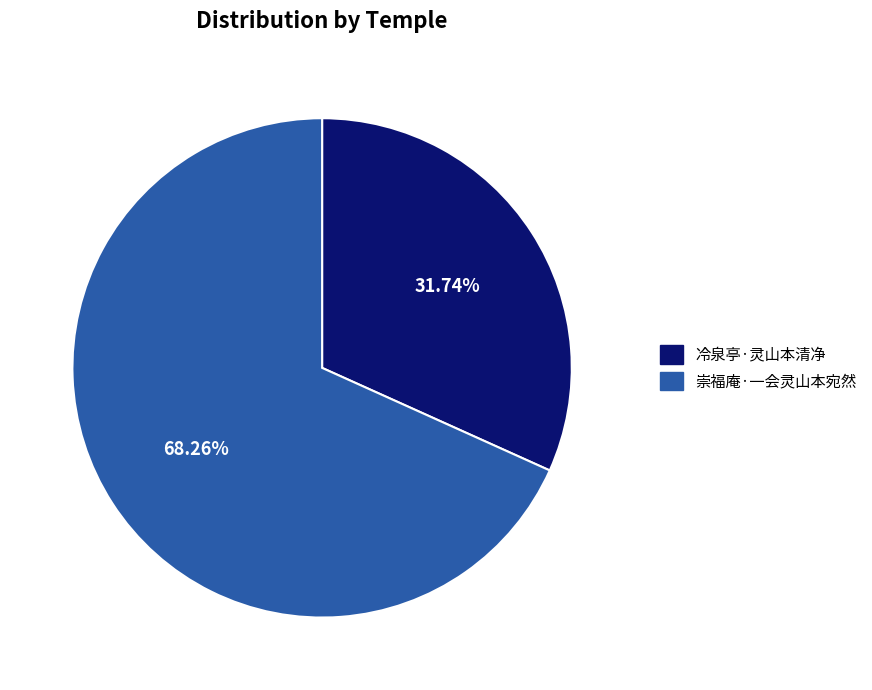

Is the sum of 崇福庵·一会灵山本宛然 and 冷泉亭·灵山本清净 greater than half?

Yes